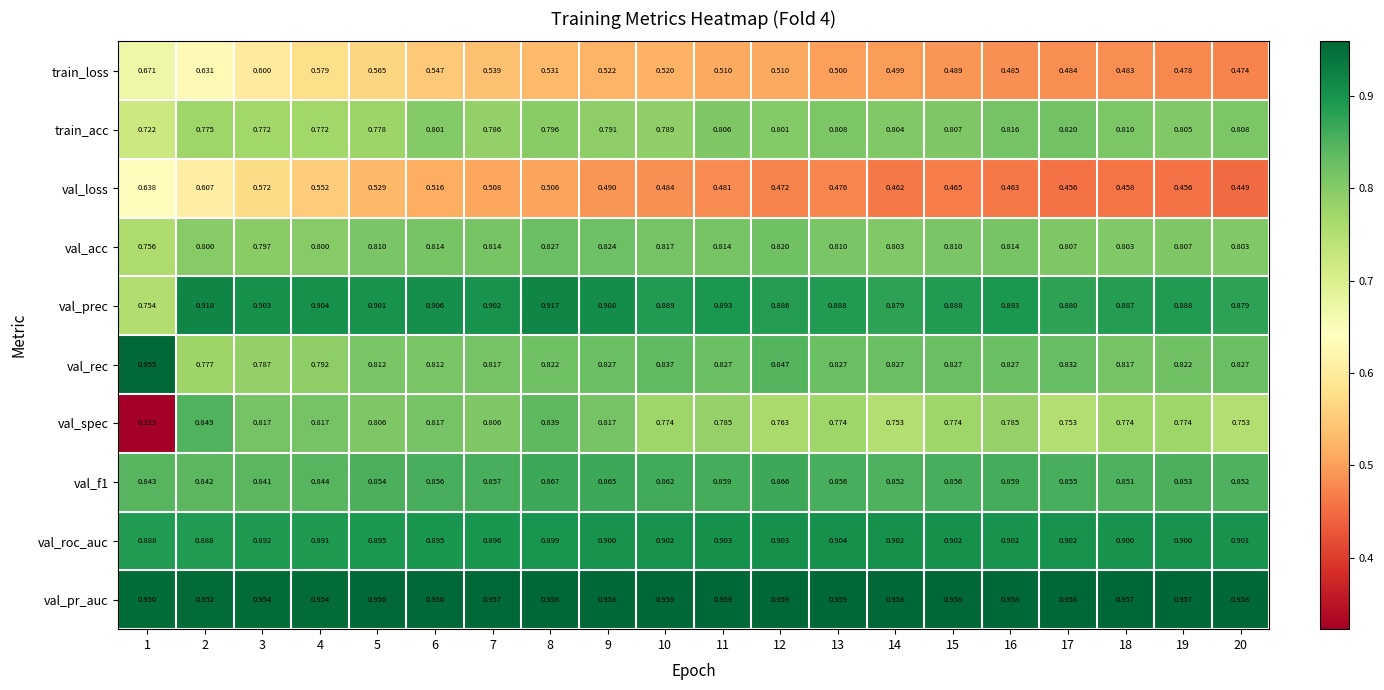

Rank the series at 11 from highest to lowest value.

val_pr_auc, val_roc_auc, val_prec, val_f1, val_rec, val_acc, train_acc, val_spec, train_loss, val_loss